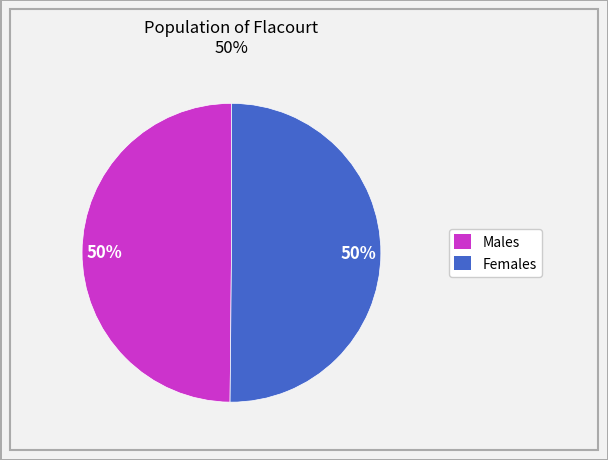

To the nearest percent, what is the average slice percentage?

50%